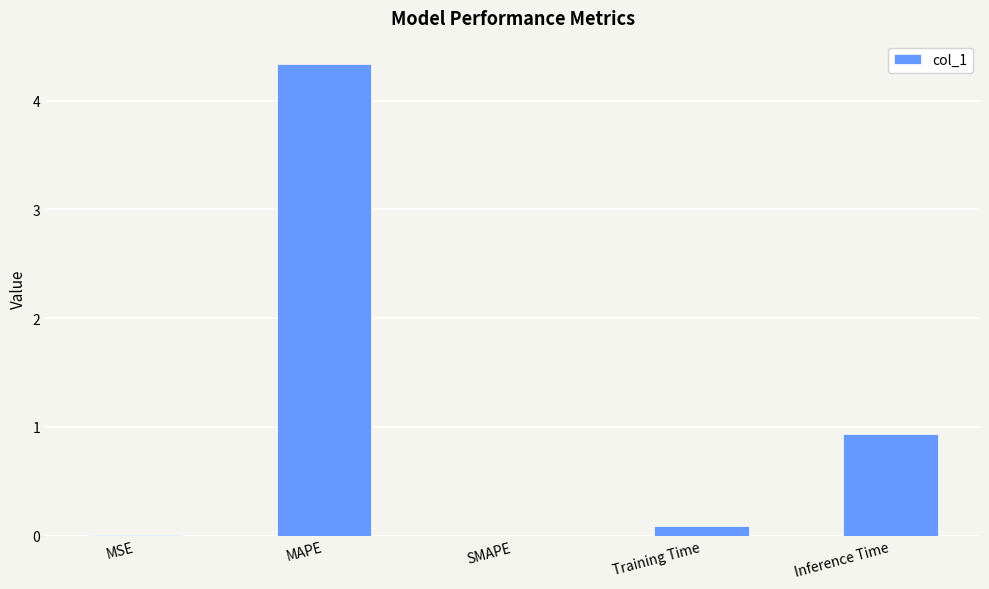

What is the sum of all values?

5.4